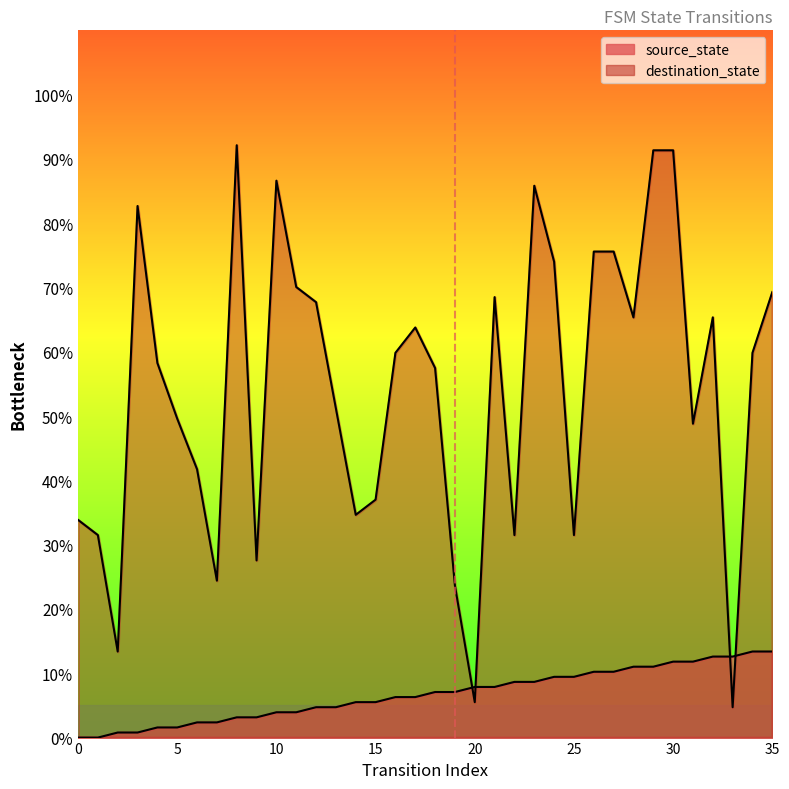

What are all the series names shown in the legend?

source_state, destination_state